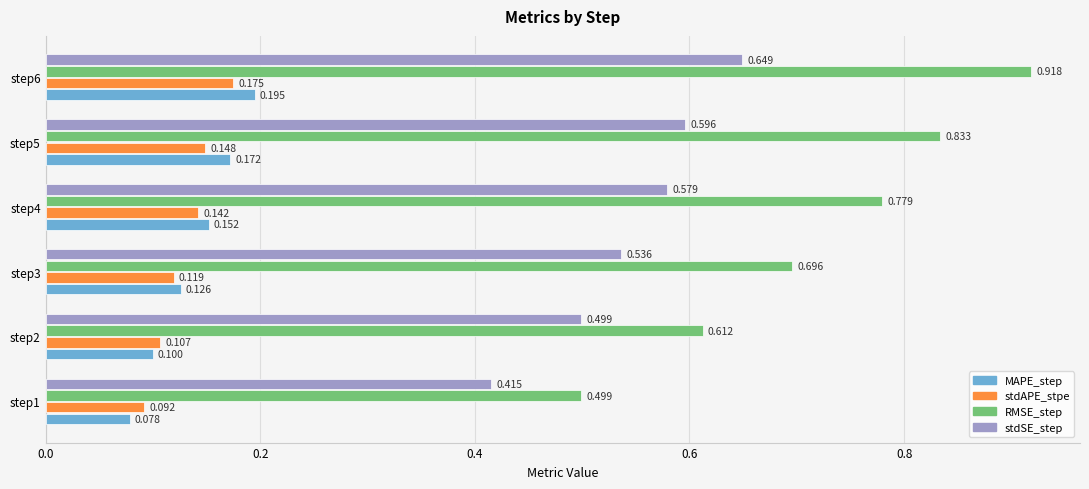

Between step1 and step5, which series saw the biggest shift?

RMSE_step